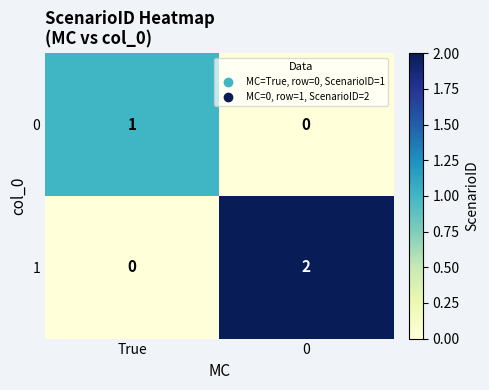

How many data points does each series have?

2